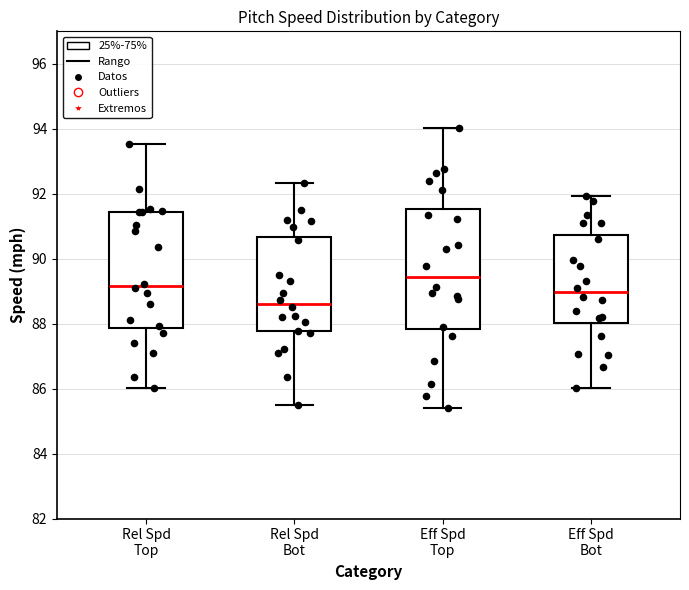

Which box's median line is the lowest?

Rel Spd Bot